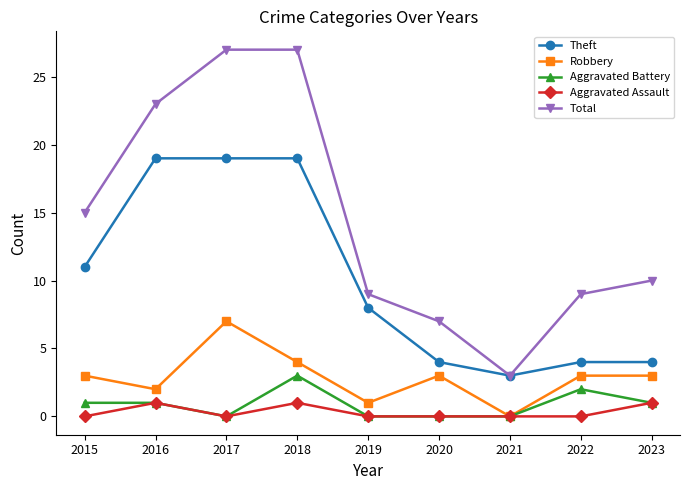

How many data points in Theft are less than 8?

4